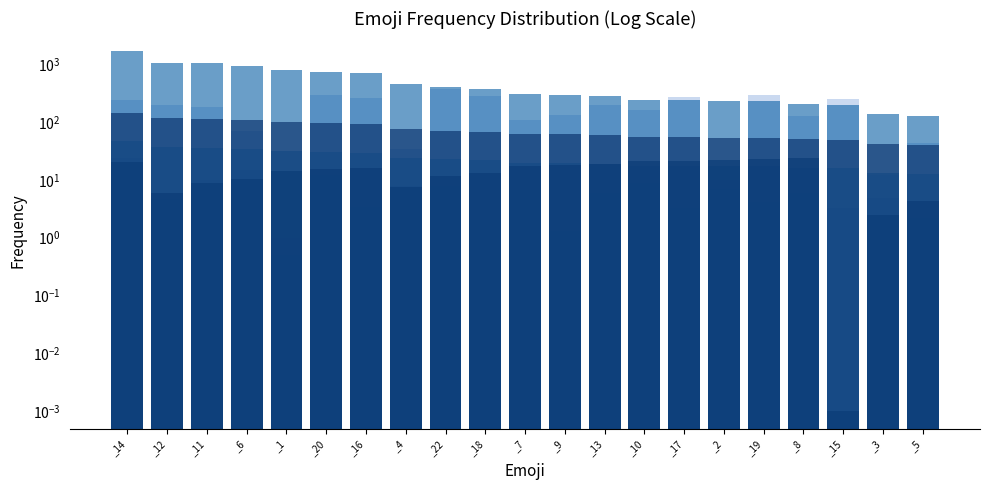

Where is g nearest to the value 908?

_6